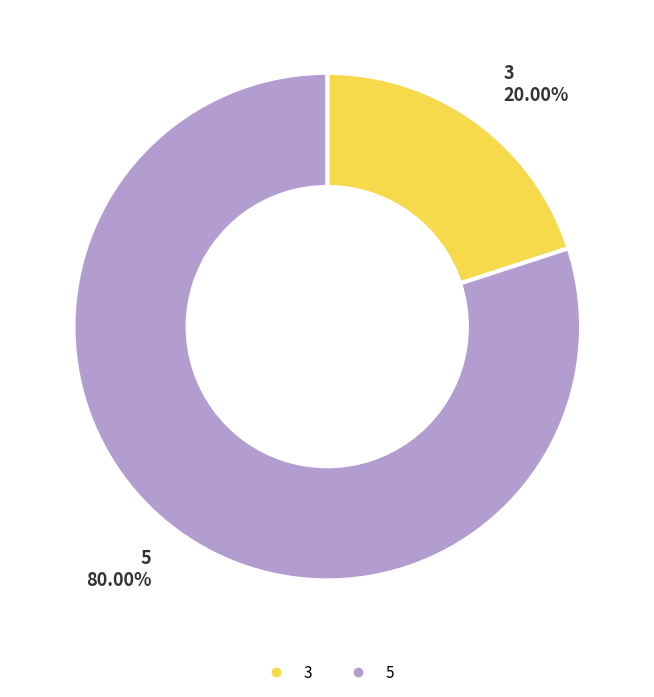

To the nearest percent, what is the average slice percentage?

50%